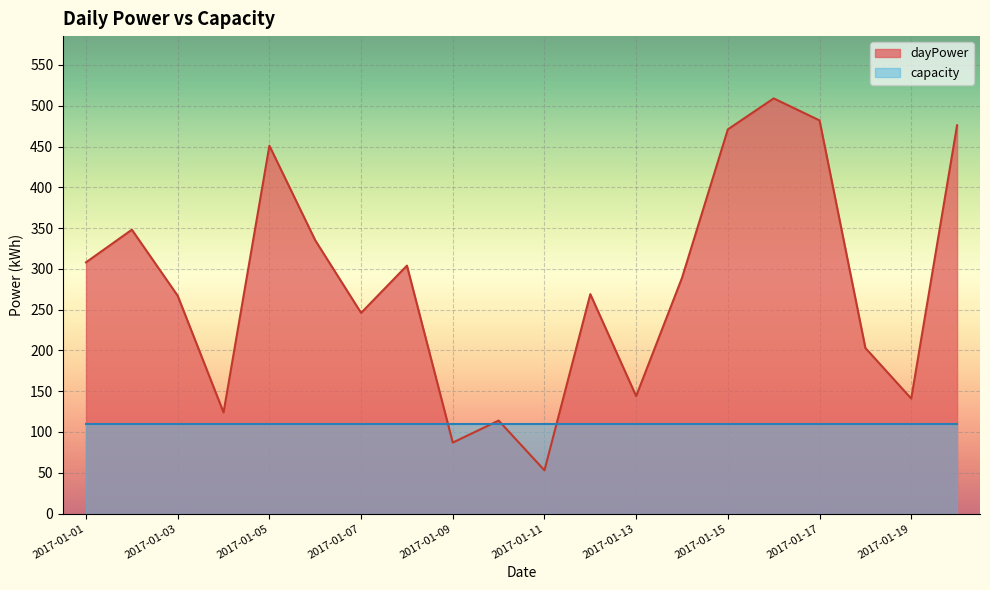

What is the change in value from 2017-01-04 to 2017-01-10?

-10